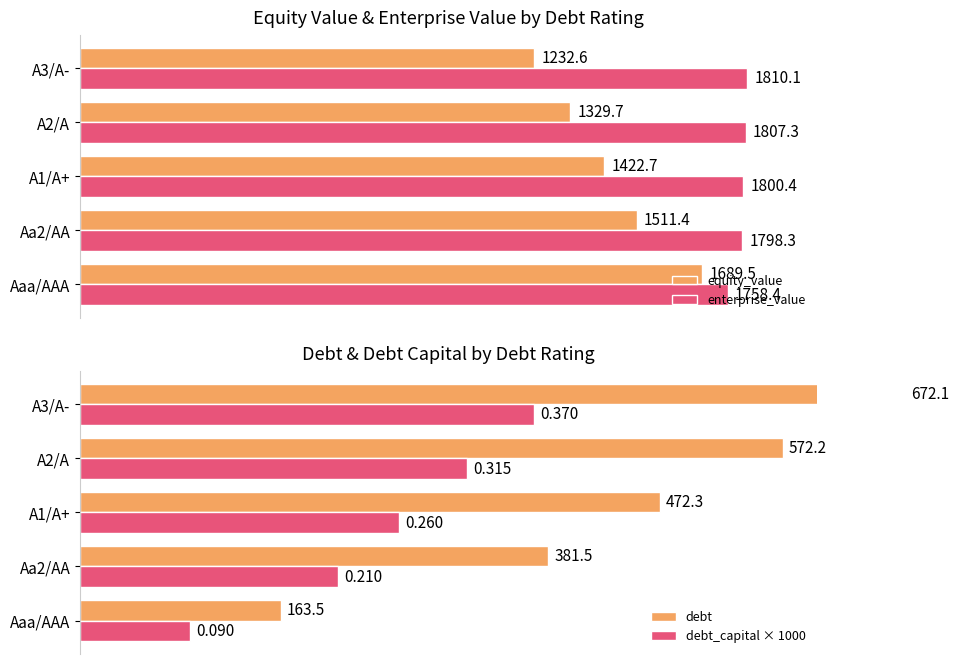

Rank the categories by enterprise_value value from highest to lowest.

A3/A-, A2/A, A1/A+, Aa2/AA, Aaa/AAA